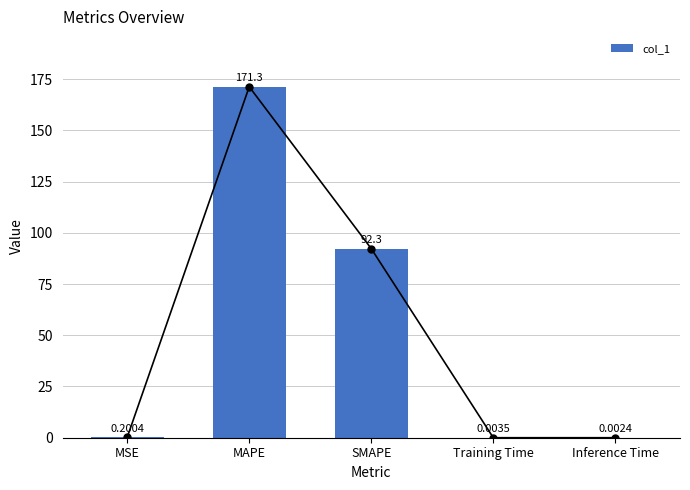

Between SMAPE and MSE, which is larger?

SMAPE